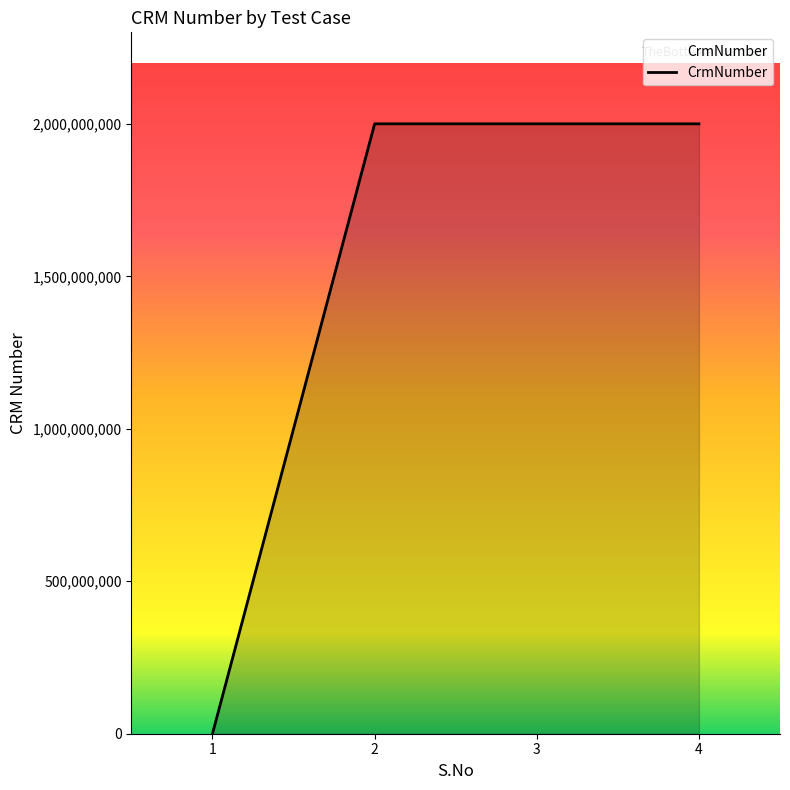

Reading left to right, transcribe all the data shown in this chart.

0	2000214497	2000214497	2000214497